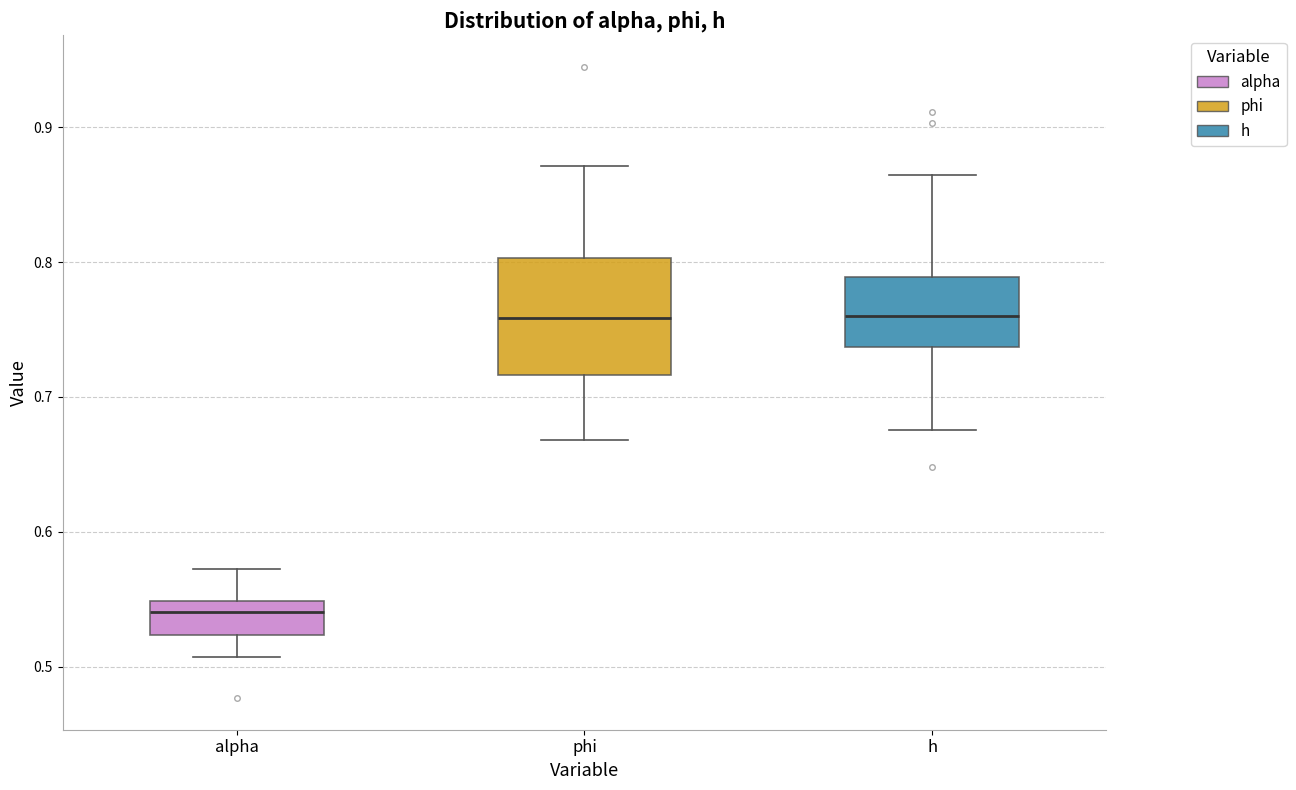

Reading left to right, read every box against the y-axis: the position of its median line, the range the box covers, and the ends of its whiskers. The values are not printed on the chart, so give them approximately, as read against the axis.

alpha: median 0.54, box 0.52 to 0.55, whiskers 0.51 to 0.57
phi: median 0.76, box 0.72 to 0.80, whiskers 0.67 to 0.87
h: median 0.76, box 0.74 to 0.79, whiskers 0.68 to 0.86